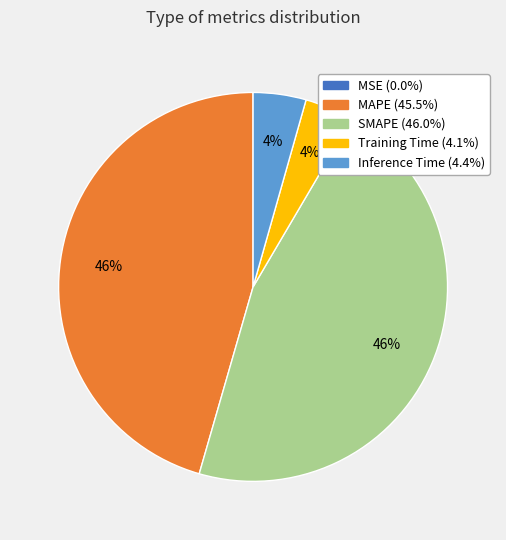

Does Training Time represent more than half of the total?

No